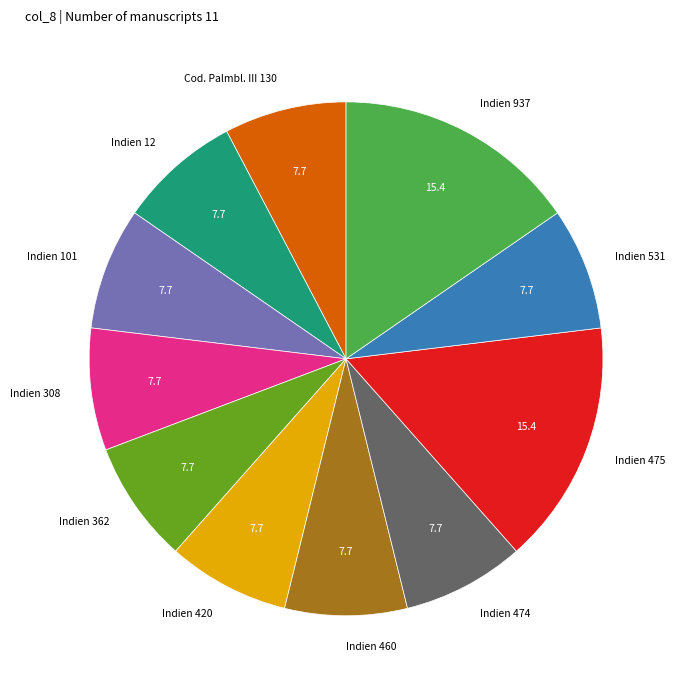

True or false: Cod. Palmbl. III 130 accounts for 13% of the total.

False